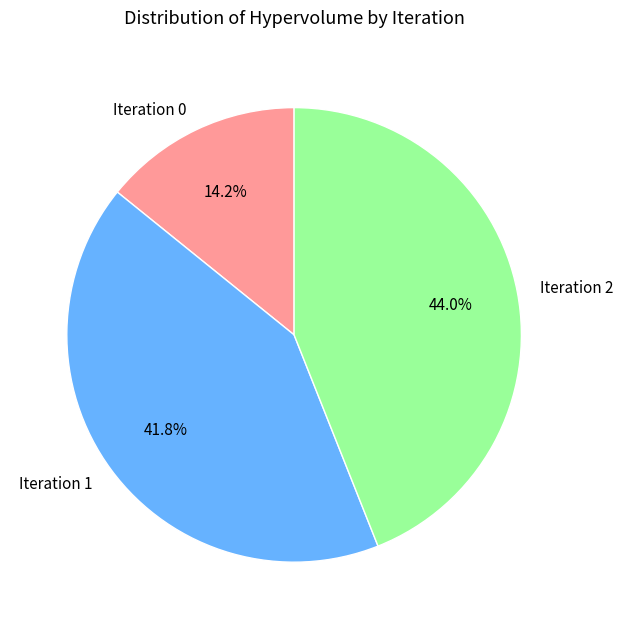

Do Iteration 2 and Iteration 0 together represent more than half of the pie?

Yes